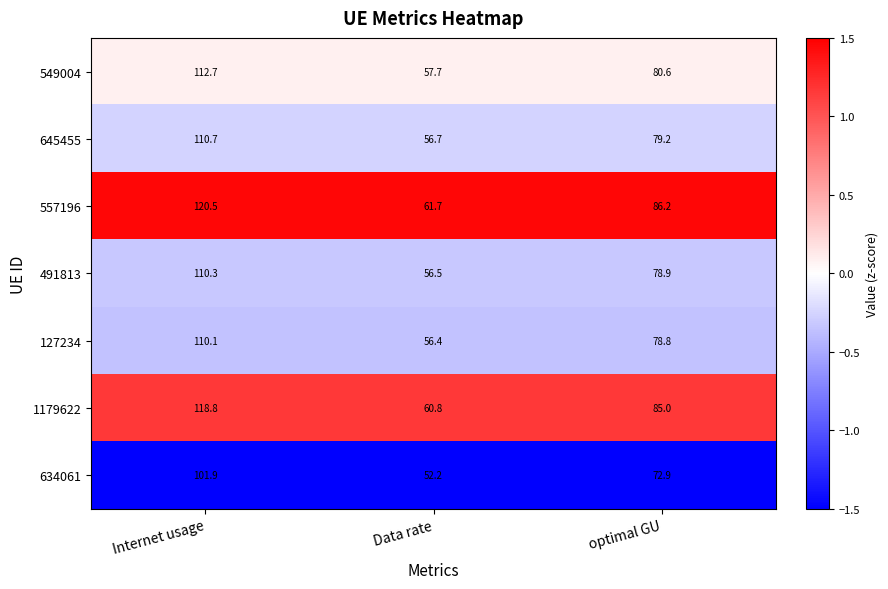

What is the difference between the highest and lowest values at Data rate?

9.5